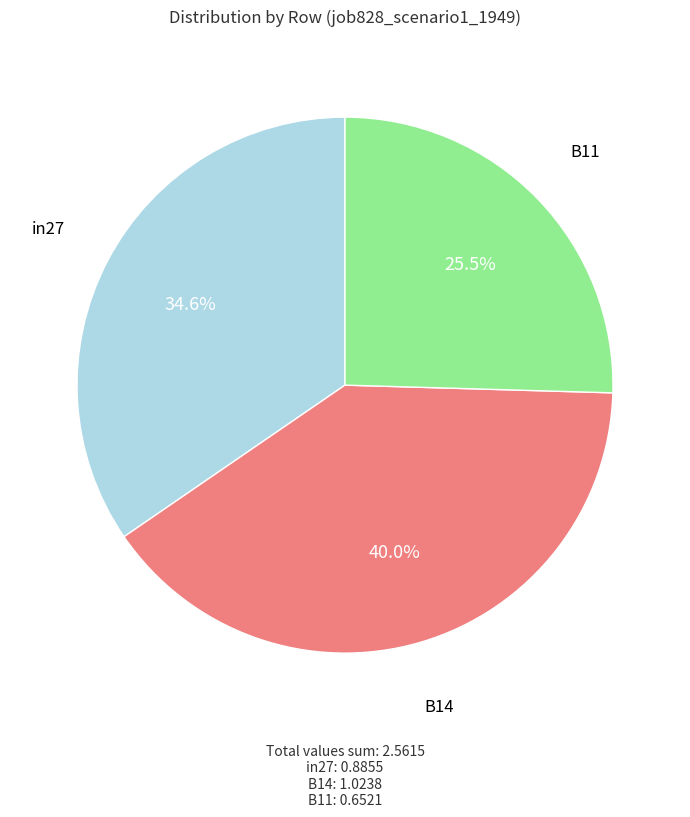

Is there a majority slice in this chart?

No